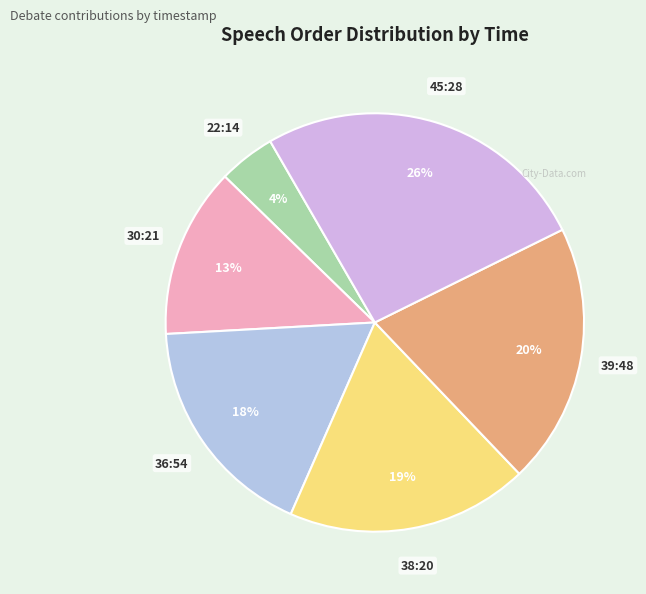

Do 45:28 and 36:54 together represent more than half of the pie?

No